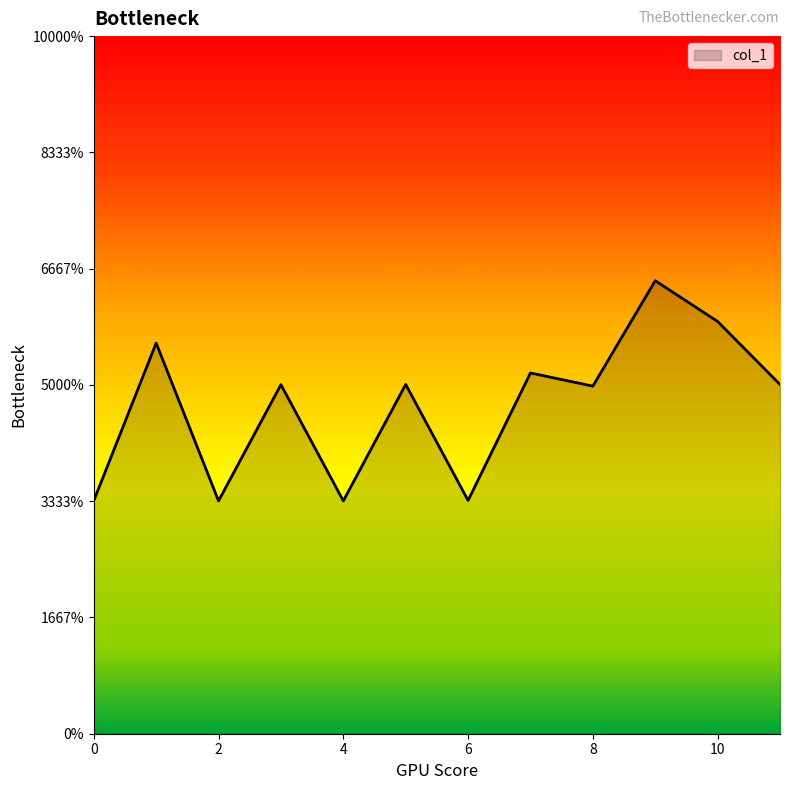

Does the chart have visible grid lines?

No